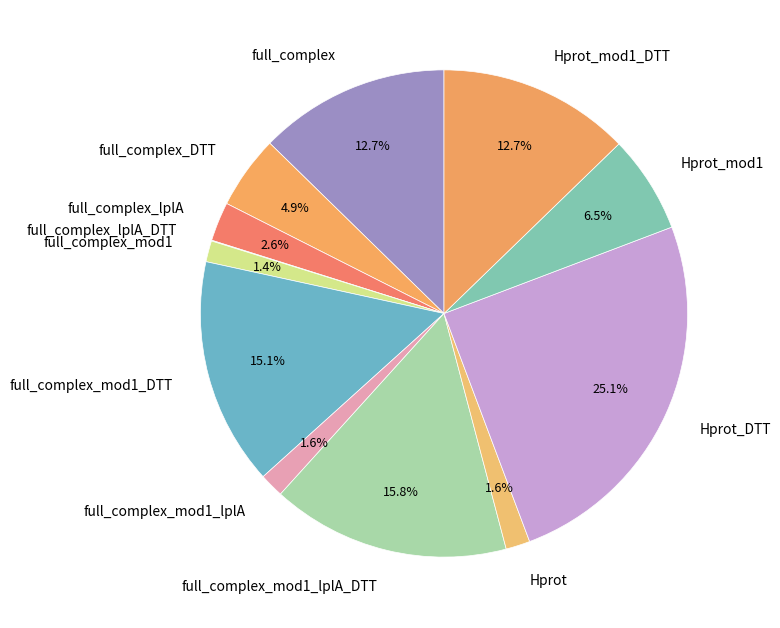

Approximately how many times larger is the value at Hprot_DTT compared to full_complex_lplA?

9.7